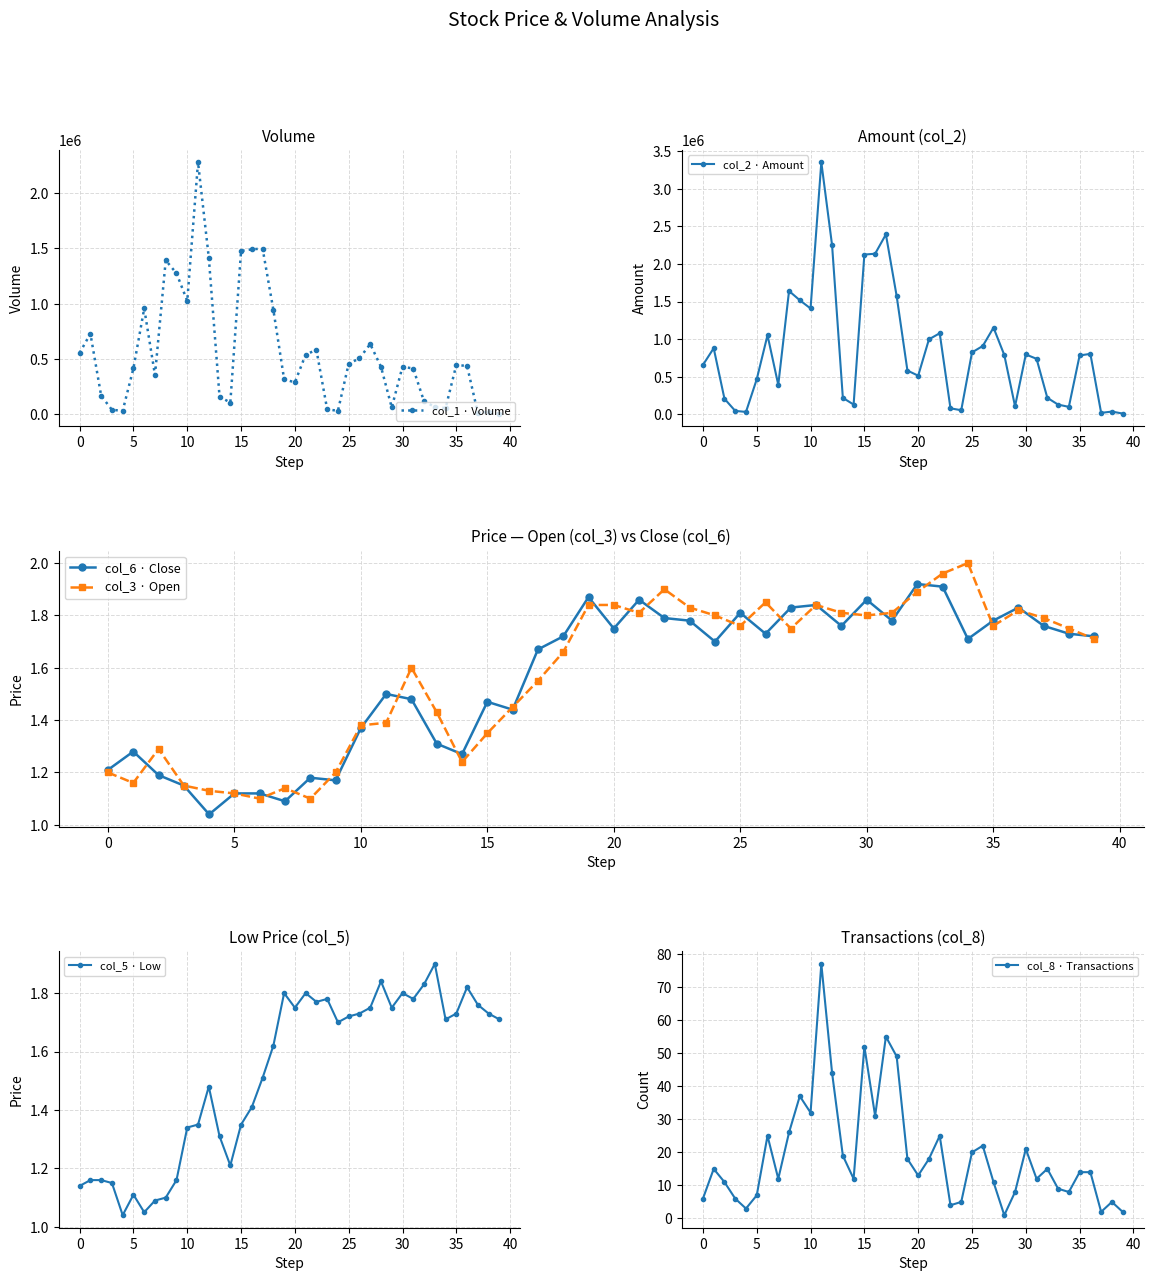

True or false: col_6 · Close has more than 0 interior local peaks.

True